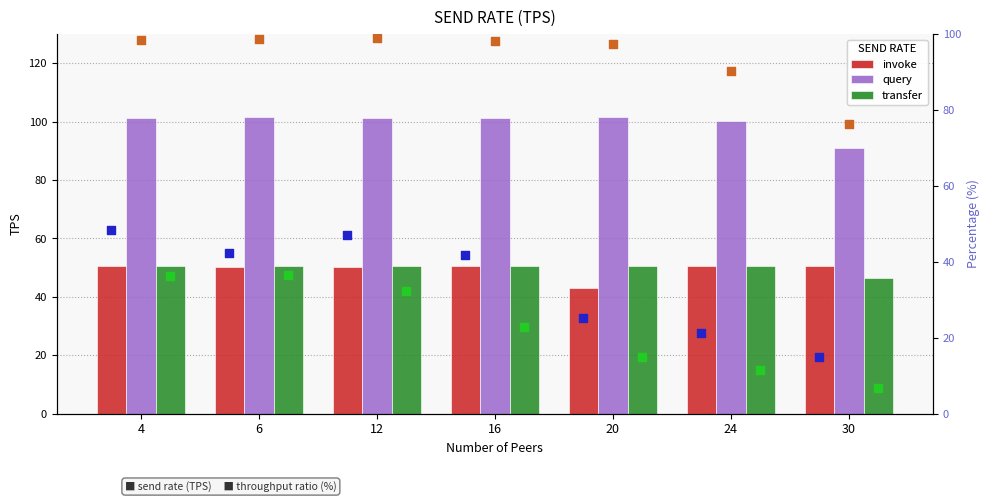

Which series contains the lowest Y value?

transfer throughput %